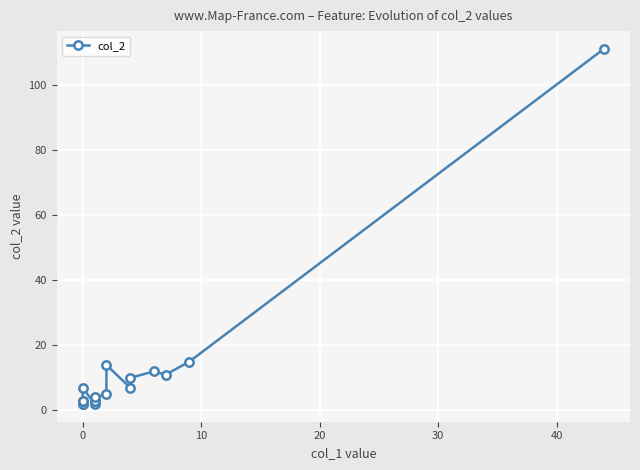

The chart shows a value of 2 at 0. True or false?

False